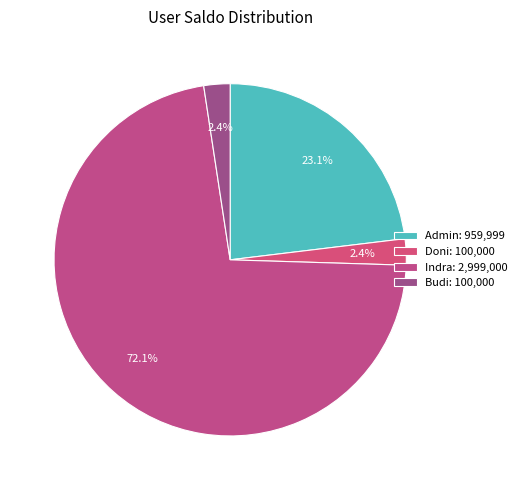

To the nearest percent, what is the combined percentage of Budi and Admin?

25%